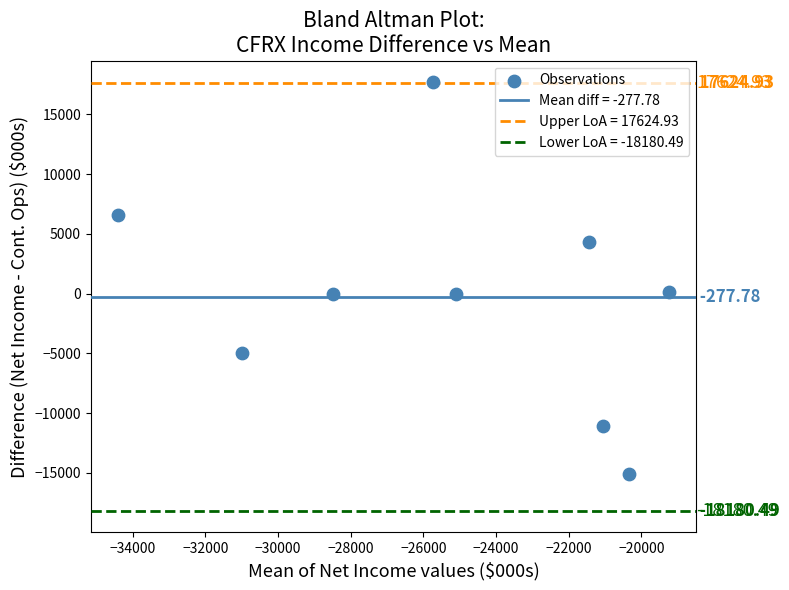

What is the range of X values (max minus min)?

15150